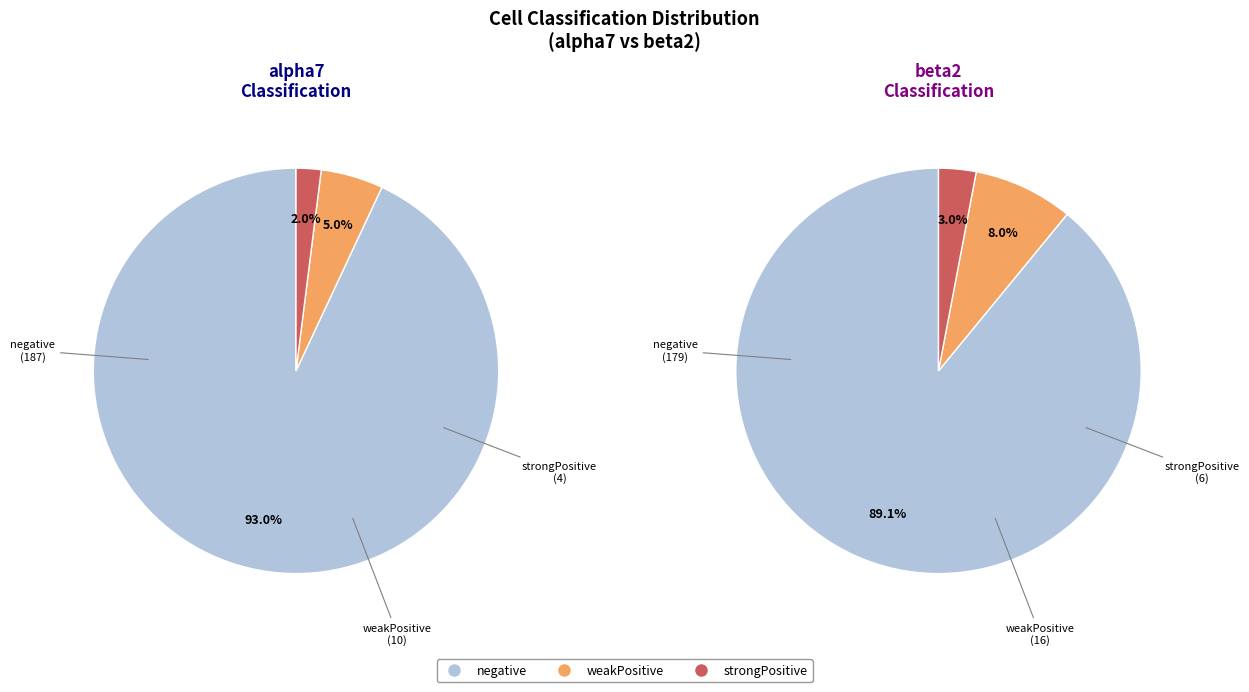

Do strongPositive | strongPositive and weakPositive | negative together represent more than half of the pie?

No